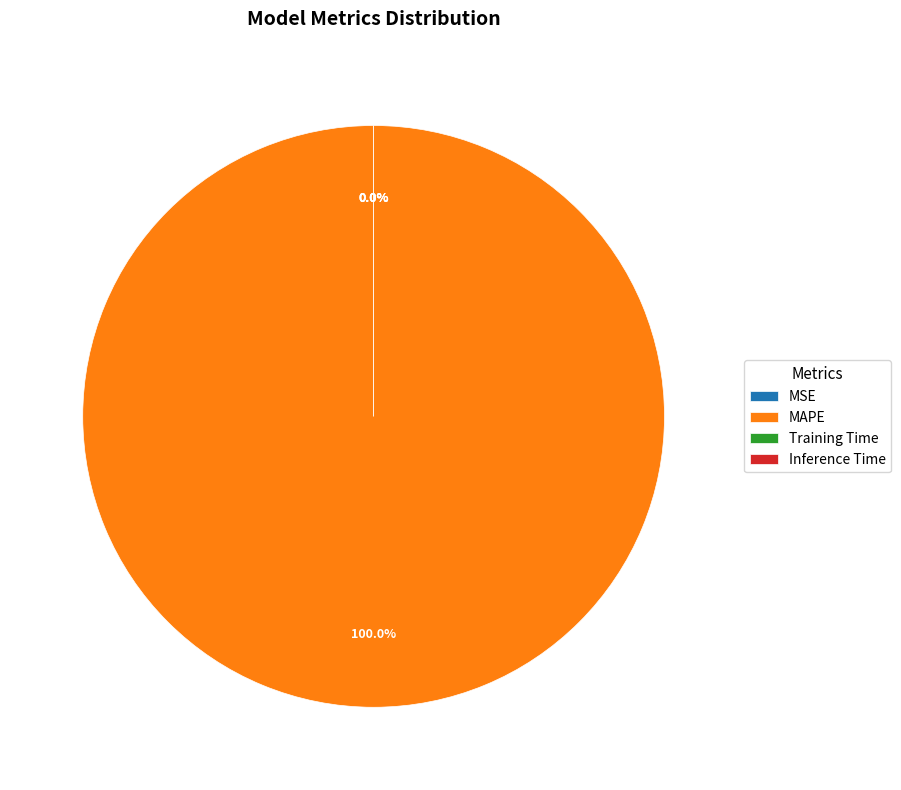

The Inference Time slice represents 0% of the pie. True or false?

True